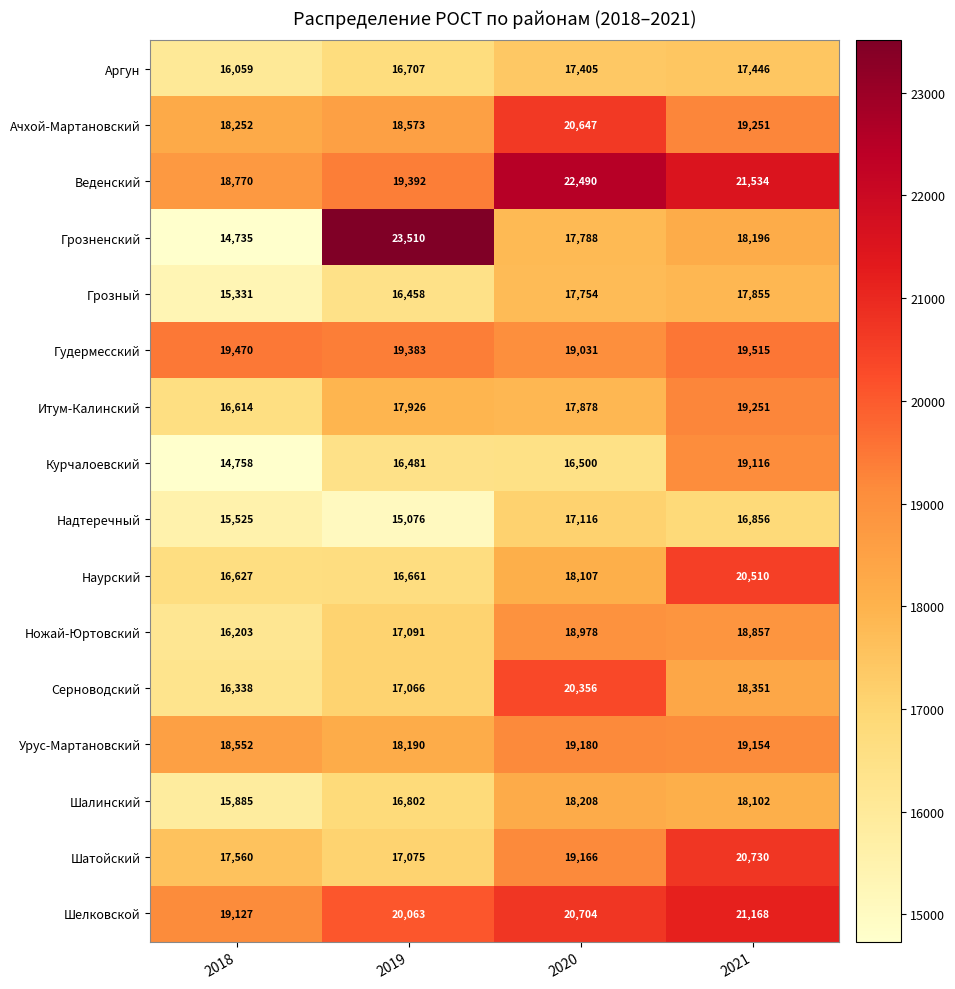

The value of Грозненский at 2021 is 11077. True or false?

False